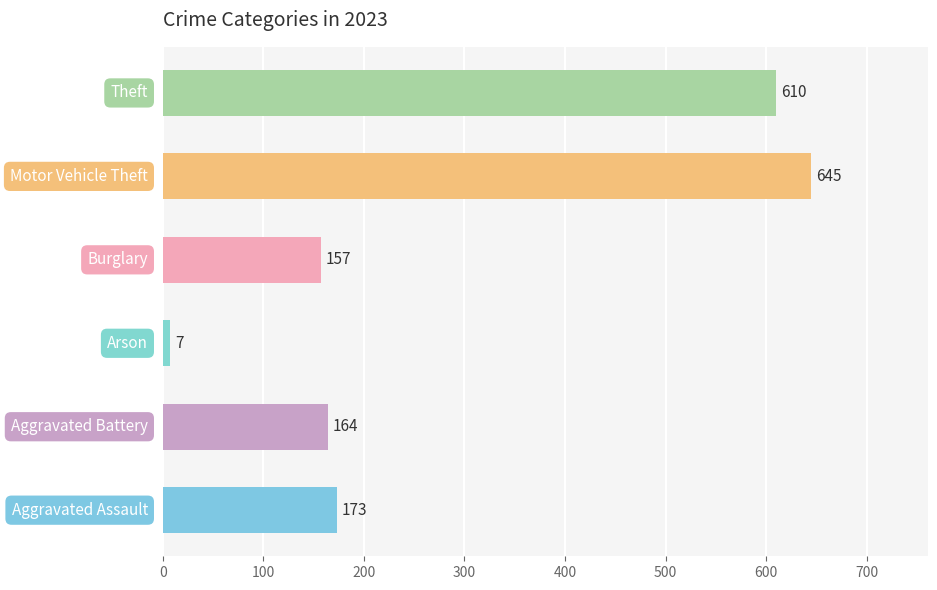

What is the average value?

293